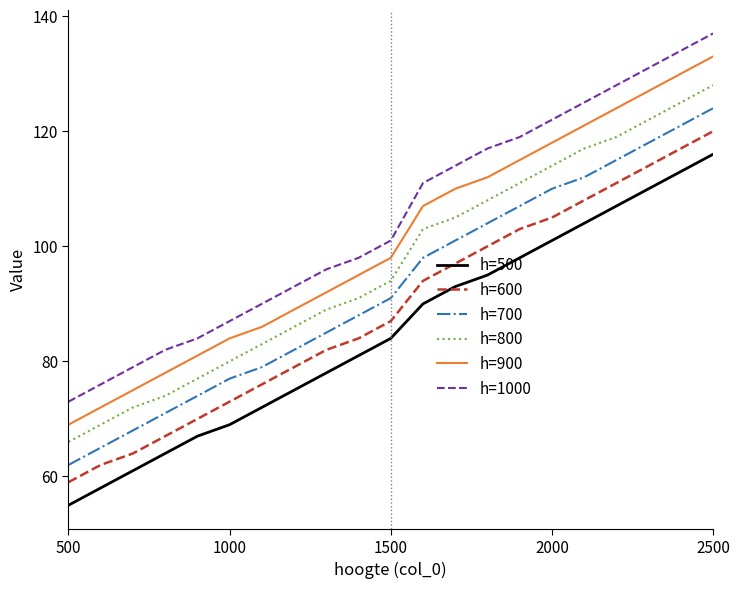

Which series has the largest total across all categories?

h=1000